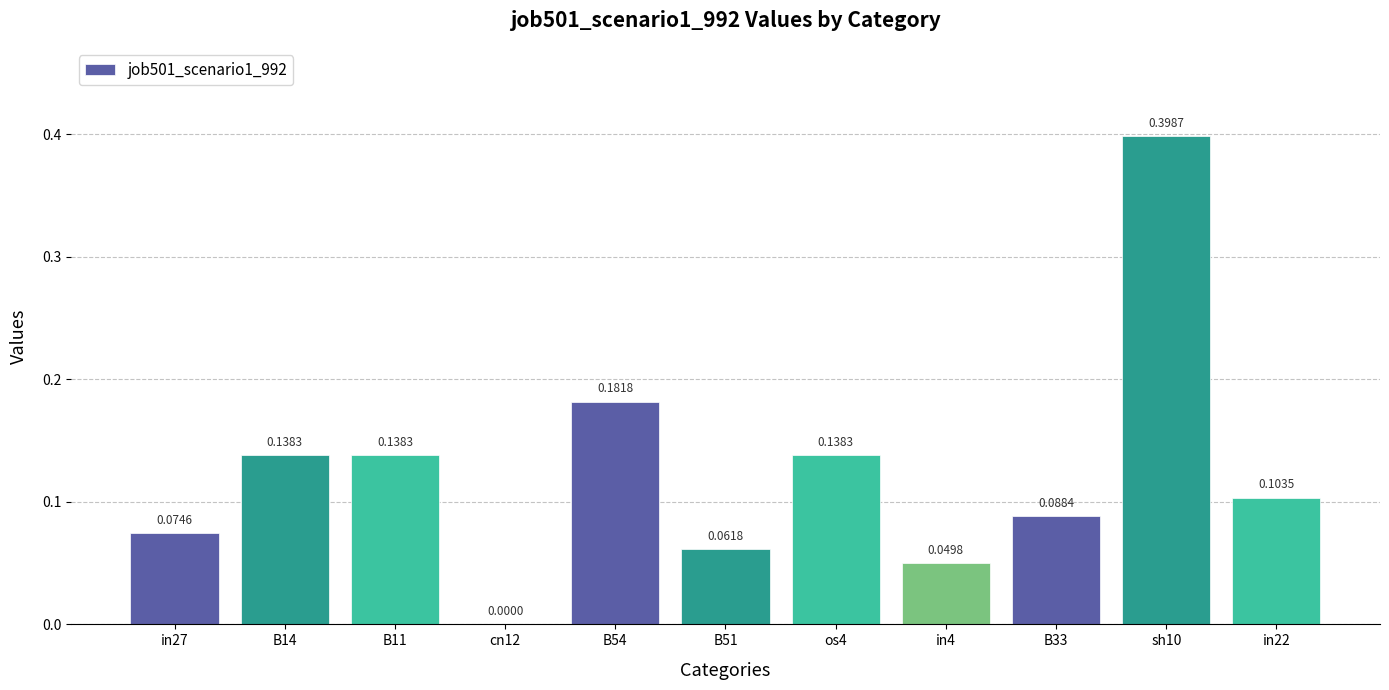

How many series are shown in this chart?

1